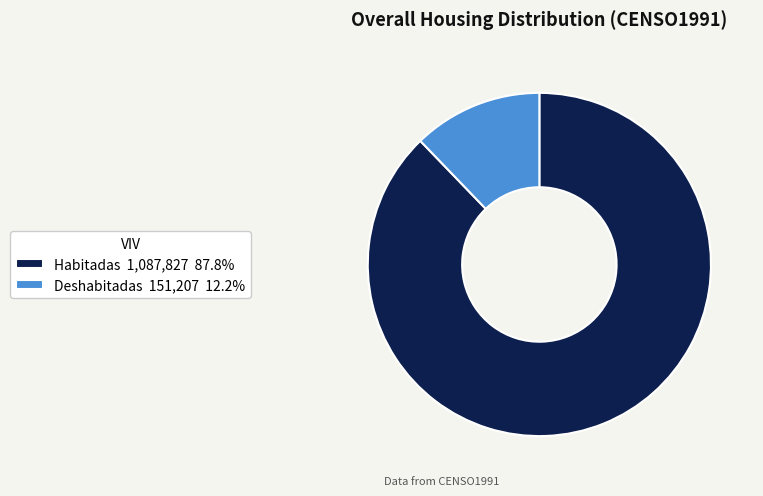

What is the smallest slice in the pie chart?

Deshabitadas